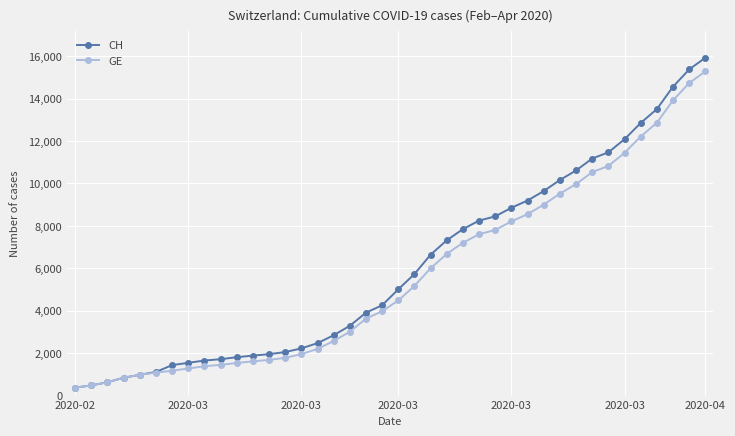

What is the value of the CH point at the 20th from the left?

4259